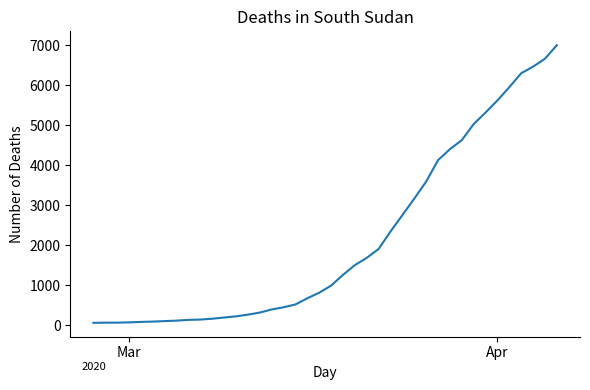

What is the maximum value shown in the chart?

6995